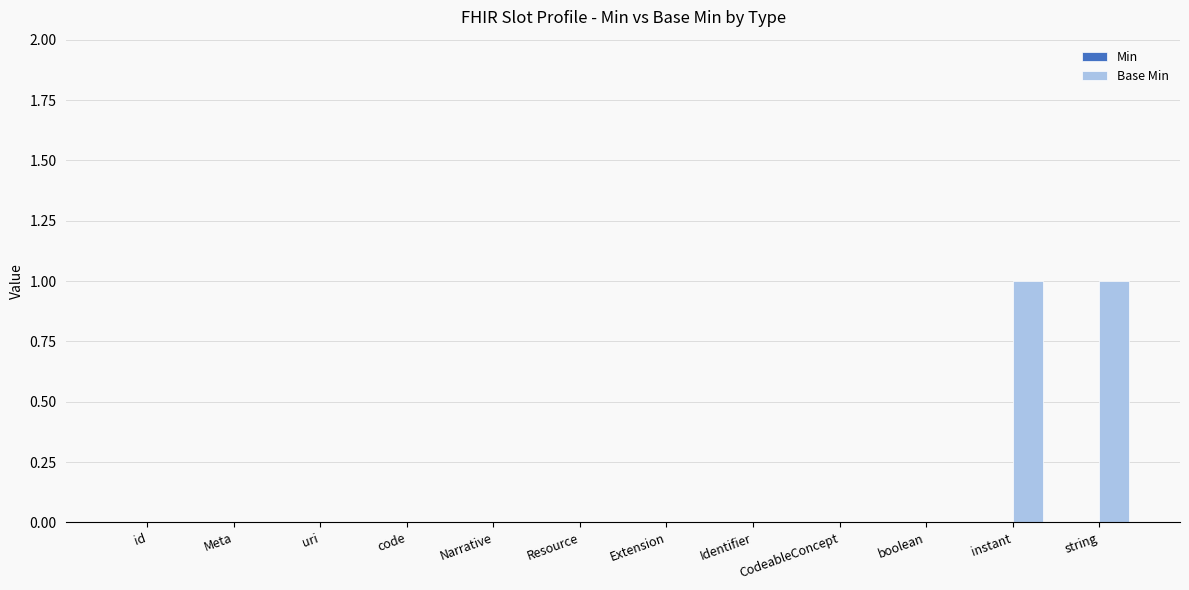

Between string and Extension, which is larger?

string